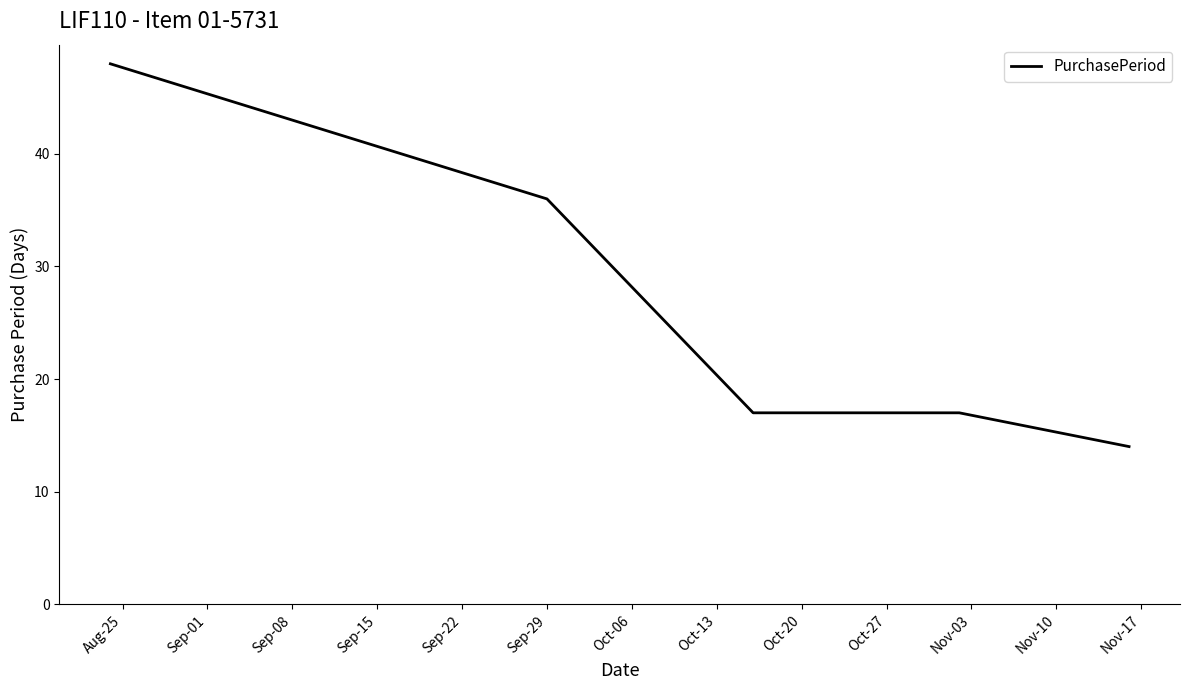

What is the greatest value displayed?

48